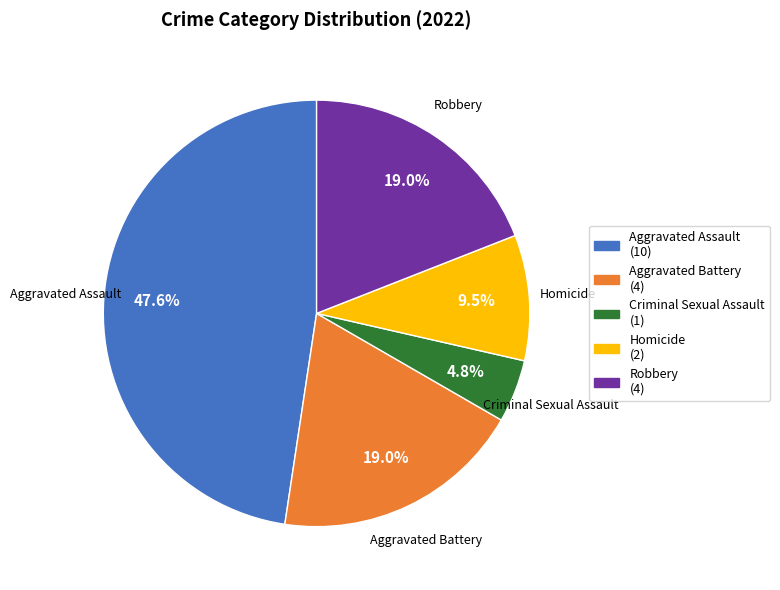

Which slice is the smallest?

Criminal Sexual Assault